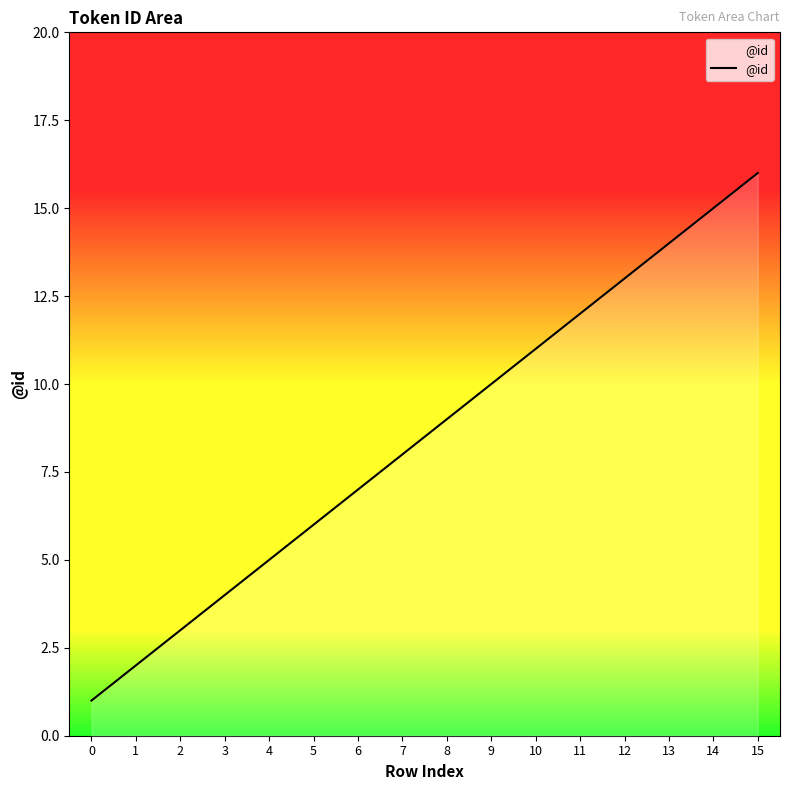

At which category does the chart reach its peak across all series?

15